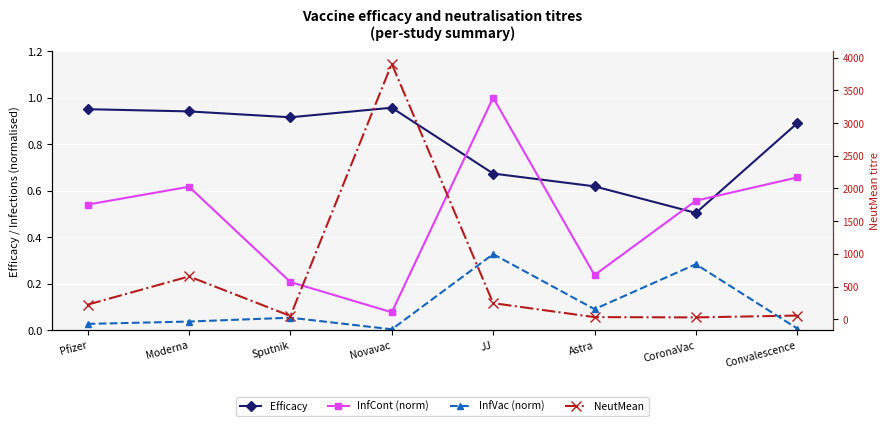

Which series ends up on top after the final intersection of InfCont (norm) and Efficacy?

Efficacy